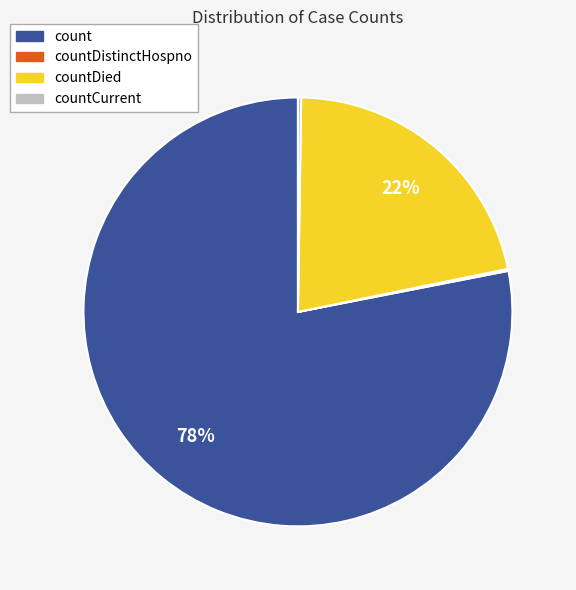

To the nearest percent, what is the average slice percentage?

25%